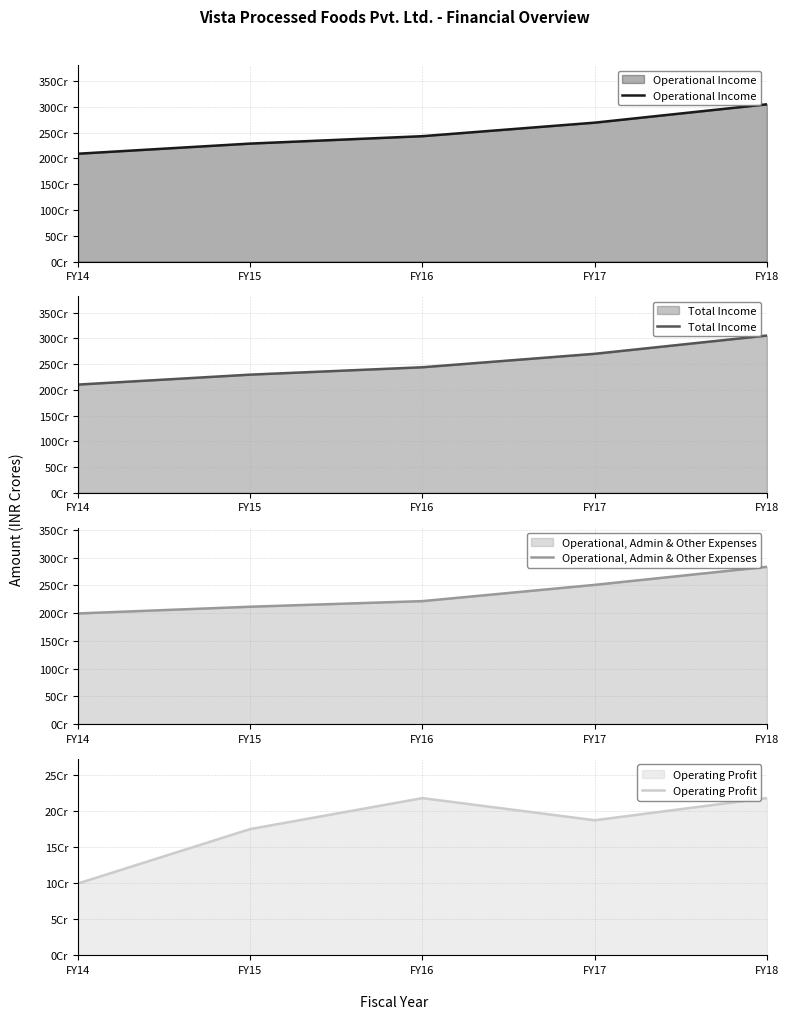

What are all the series names shown in the legend?

Operational Income, Total Income, Operational, Admin & Other Expenses, Operating Profit